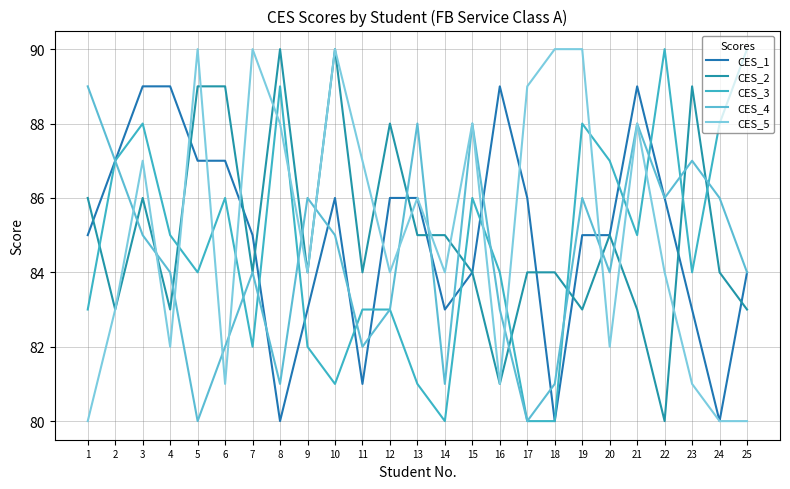

Between 22 and 24, which series saw the biggest shift?

CES_1